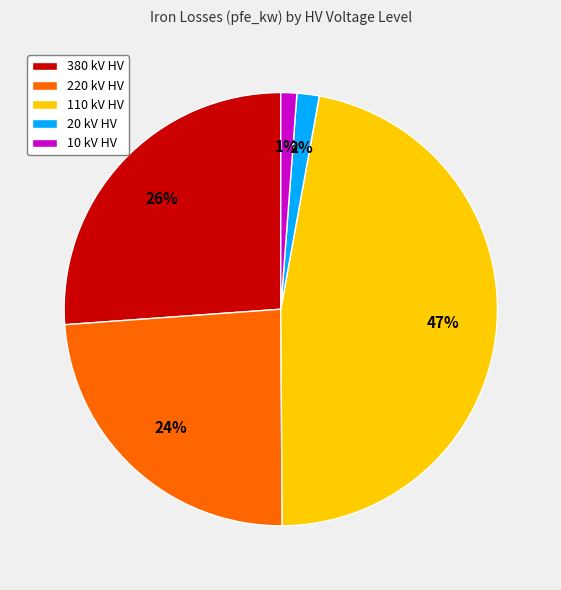

Which slice is the largest?

110 kV HV